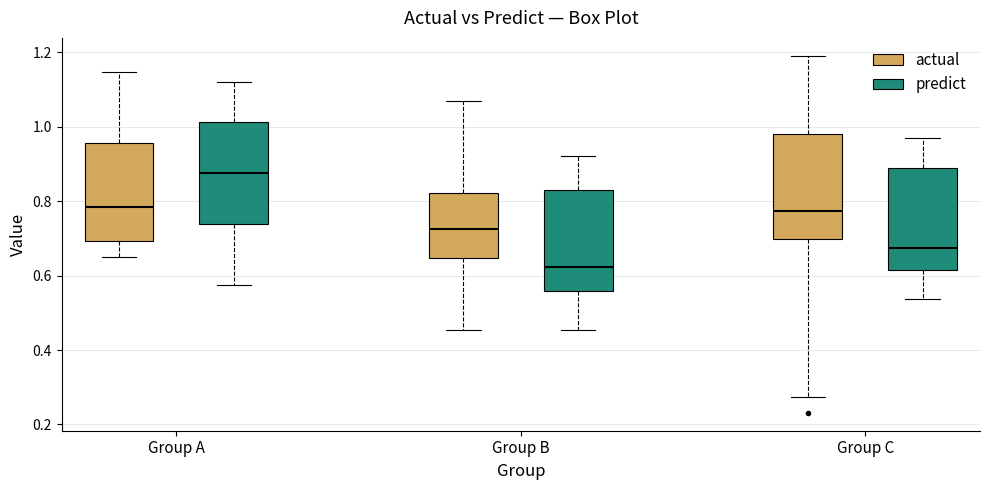

Reading left to right, transcribe this box plot: for each box, give where its median line is, the range the box spans, and where its two whiskers end, as read against the y-axis. The values are not printed on the chart, so give them approximately, as read against the axis.

Group A (actual): median 0.78, box 0.70 to 0.96, whiskers 0.66 to 1.14
Group A (predict): median 0.88, box 0.74 to 1.02, whiskers 0.58 to 1.12
Group B (actual): median 0.72, box 0.64 to 0.82, whiskers 0.46 to 1.08
Group B (predict): median 0.62, box 0.56 to 0.82, whiskers 0.46 to 0.92
Group C (actual): median 0.78, box 0.70 to 0.98, whiskers 0.28 to 1.20
Group C (predict): median 0.68, box 0.62 to 0.88, whiskers 0.54 to 0.96